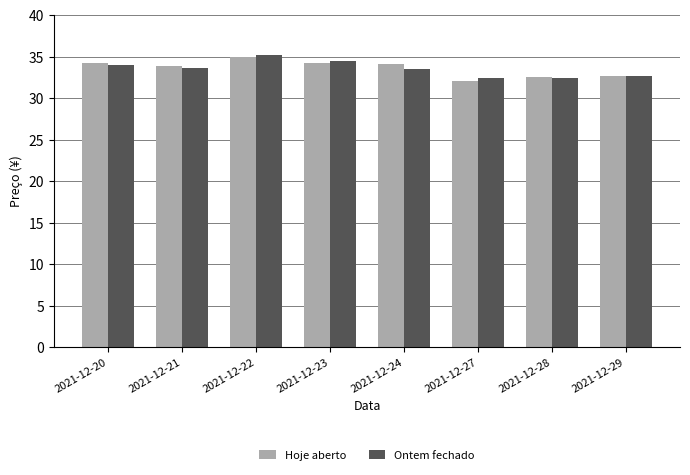

Between 2021-12-23 and 2021-12-29, which series saw the biggest shift?

Ontem fechado